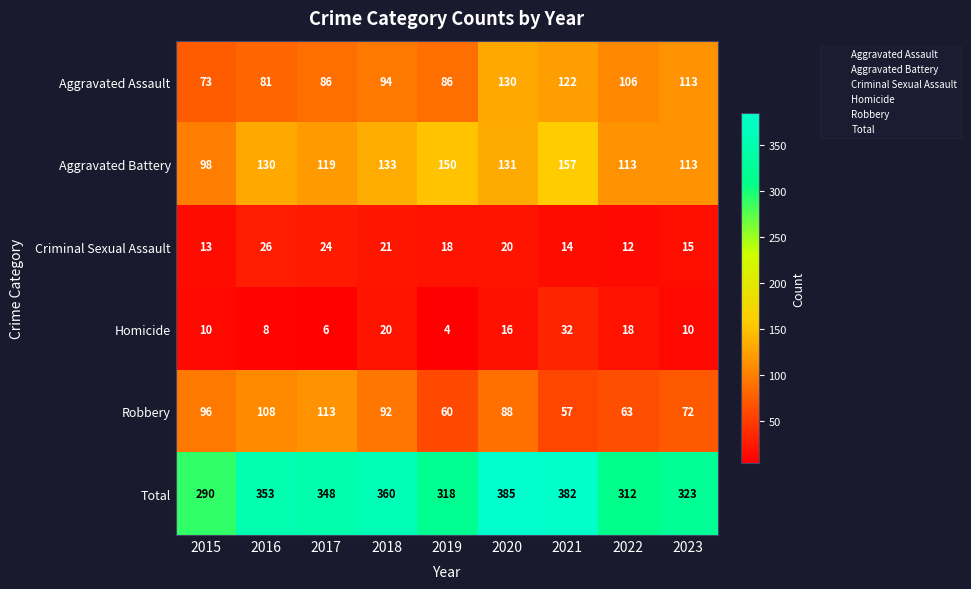

What is the minimum value for Aggravated Assault?

73